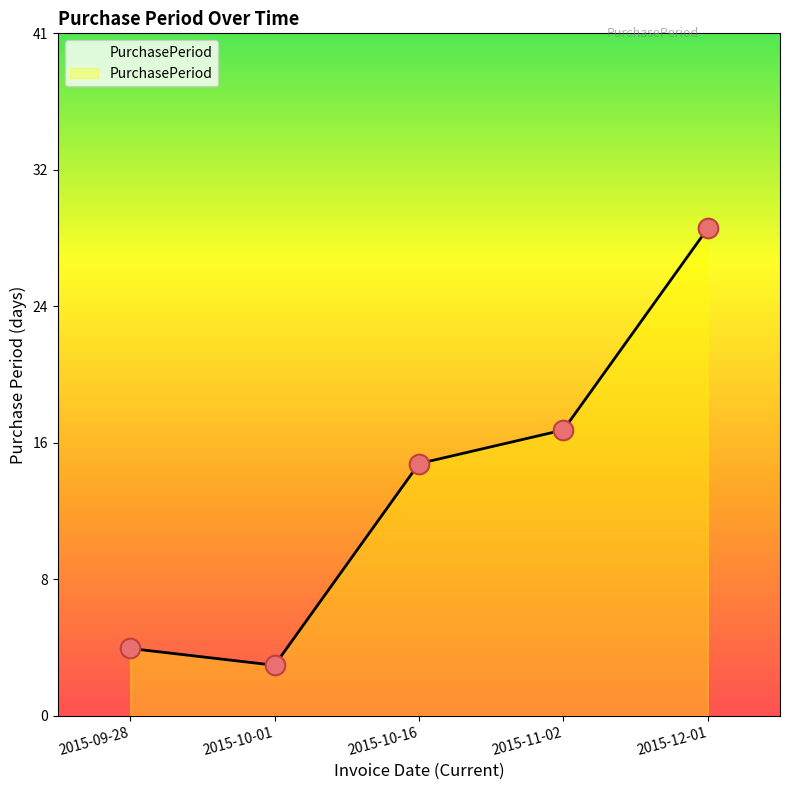

What is the change in value from 2015-11-02 to 2015-12-01?

+12